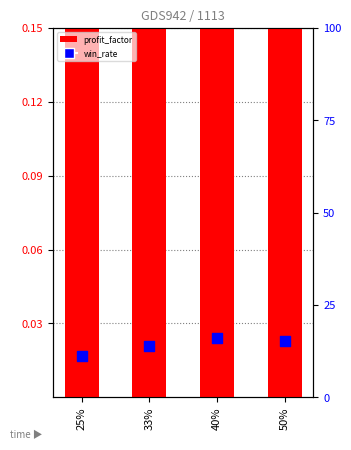

Which series contains the lowest Y value?

profit_factor